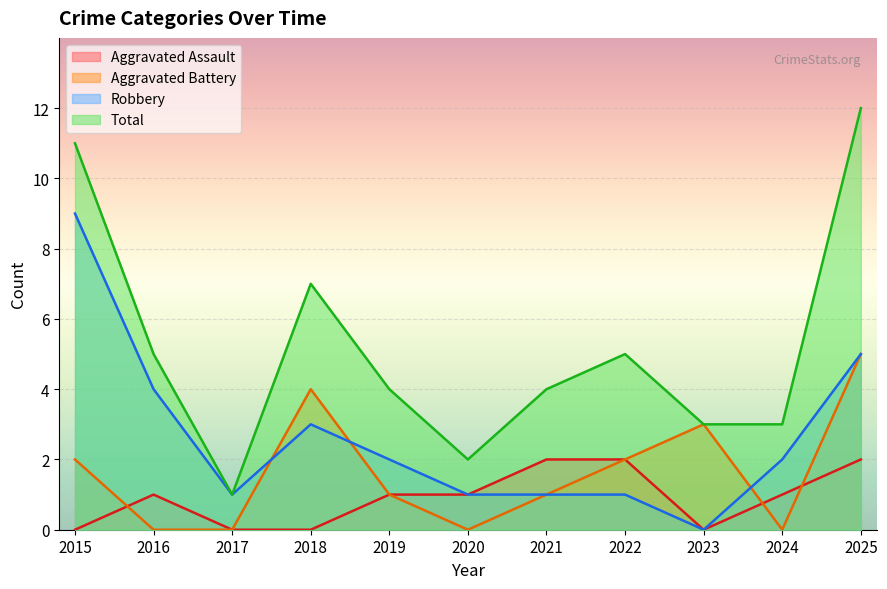

Rank the series at 2023 from highest to lowest value.

Aggravated Battery, Total, Aggravated Assault, Robbery